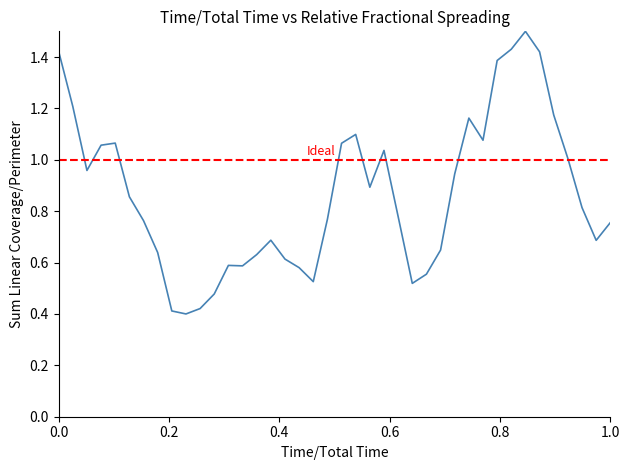

Is this an area chart (filled region under the line)?

No